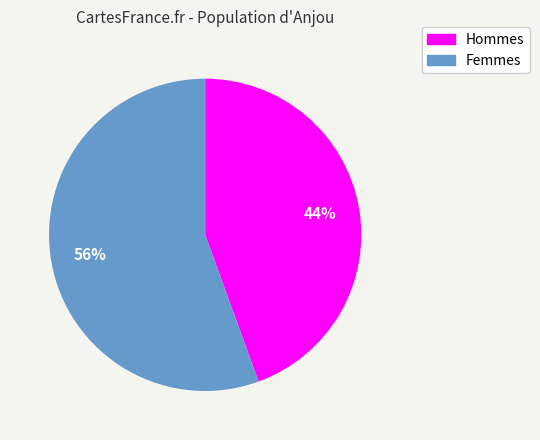

Does any single category account for the majority?

Yes